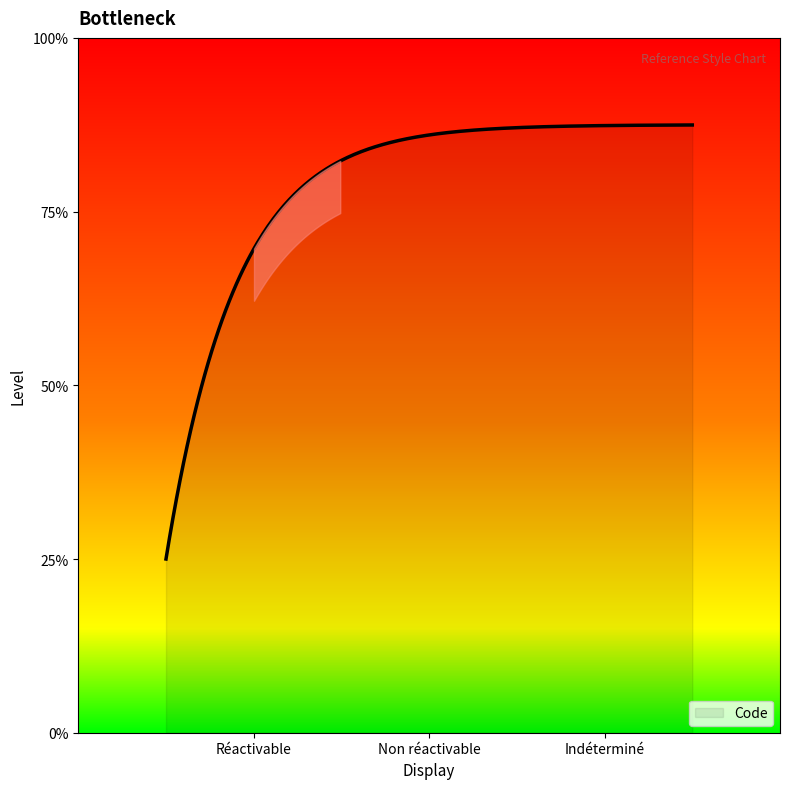

Does the chart have visible grid lines?

No